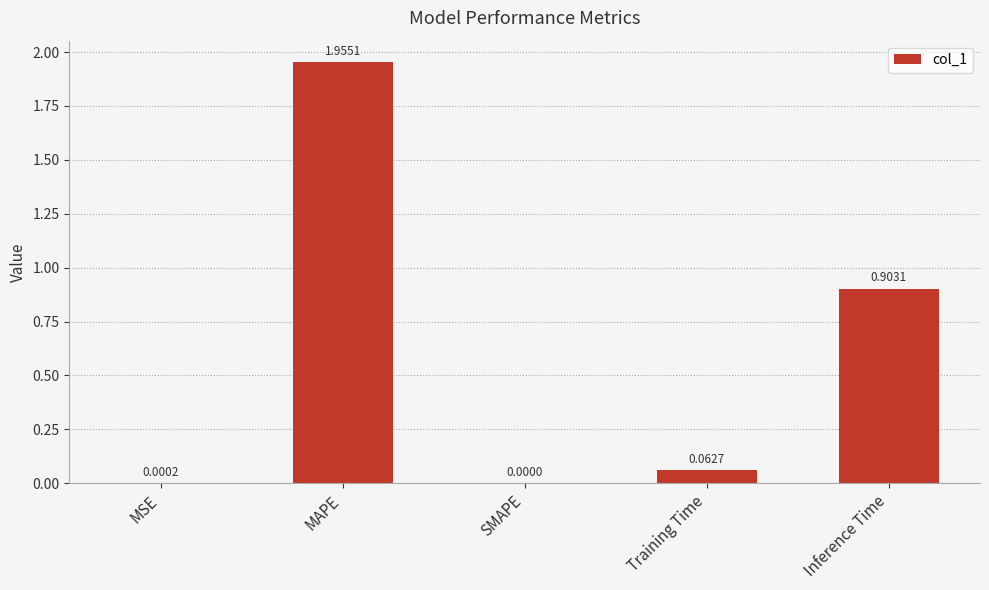

What is the sum of all values?

2.9